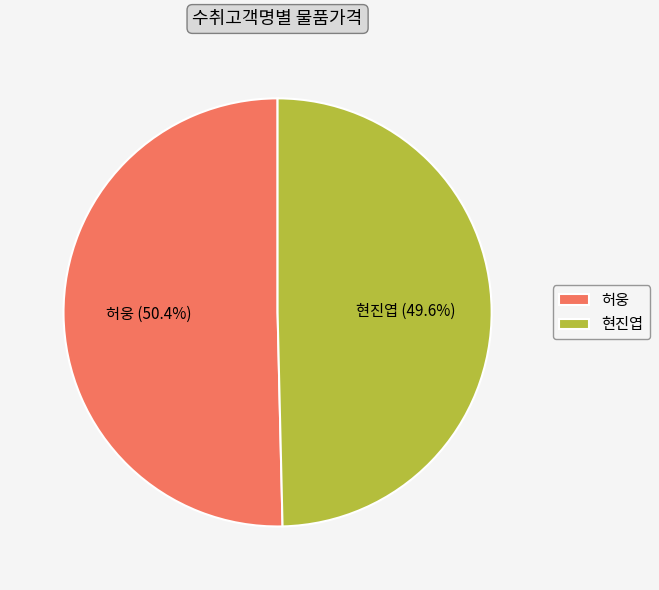

Count the number of slices in the pie.

2